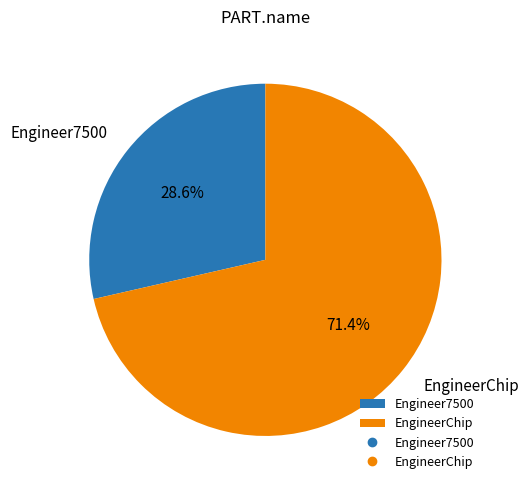

Between EngineerChip and Engineer7500, which is larger?

EngineerChip